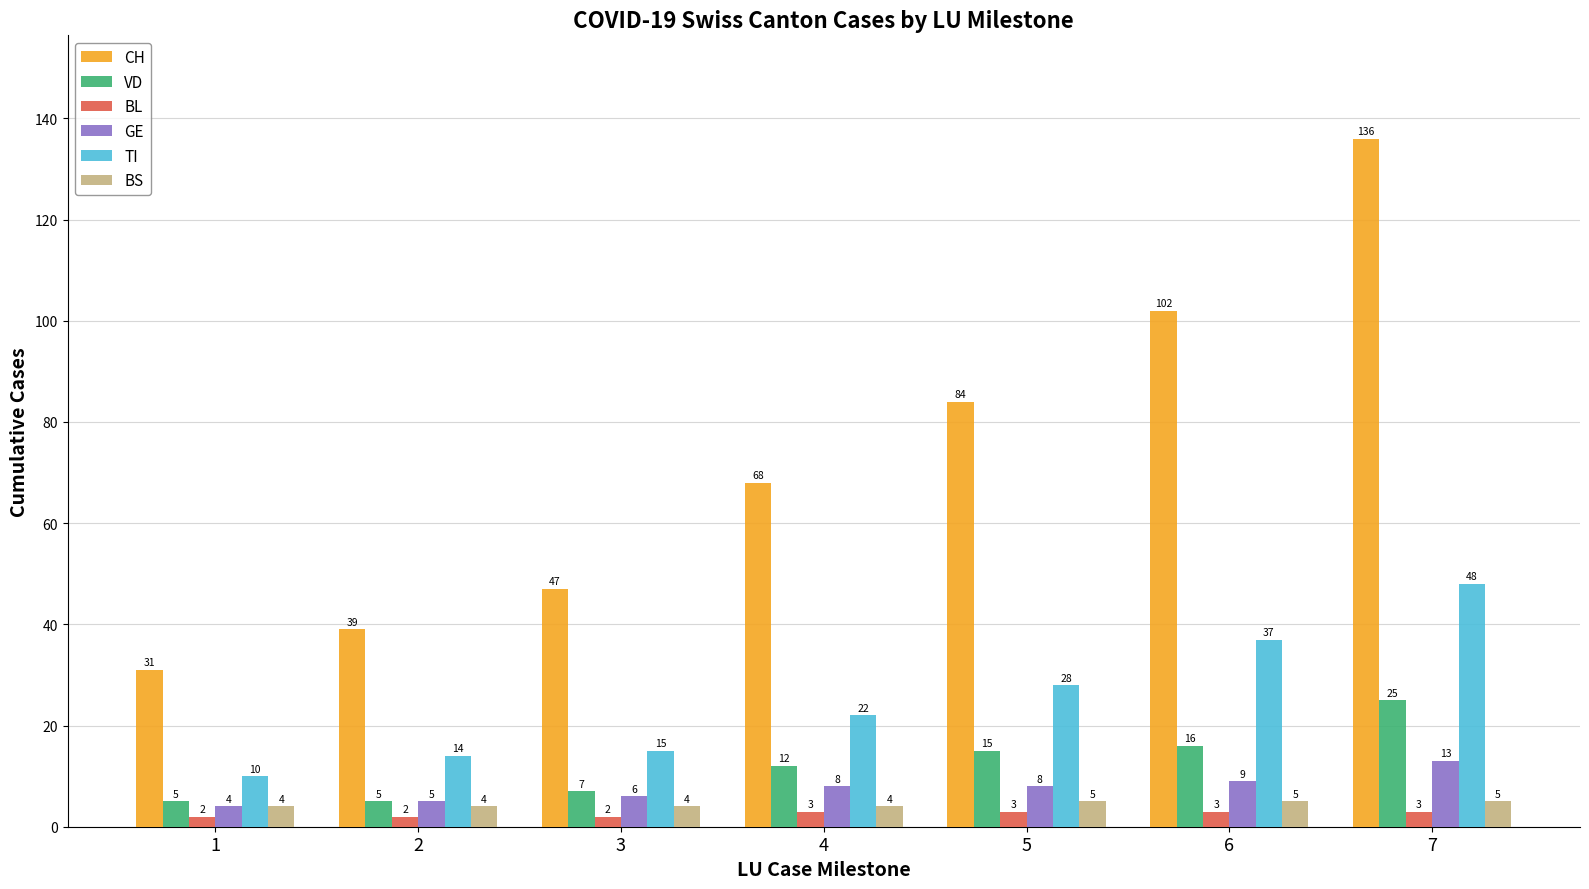

Reading left to right, extract all data points from this chart.

CH: 1=31	2=39	3=47	4=68	5=84	6=102	7=136
VD: 1=5	2=5	3=7	4=12	5=15	6=16	7=25
BL: 1=2	2=2	3=2	4=3	5=3	6=3	7=3
GE: 1=4	2=5	3=6	4=8	5=8	6=9	7=13
TI: 1=10	2=14	3=15	4=22	5=28	6=37	7=48
BS: 1=4	2=4	3=4	4=4	5=5	6=5	7=5